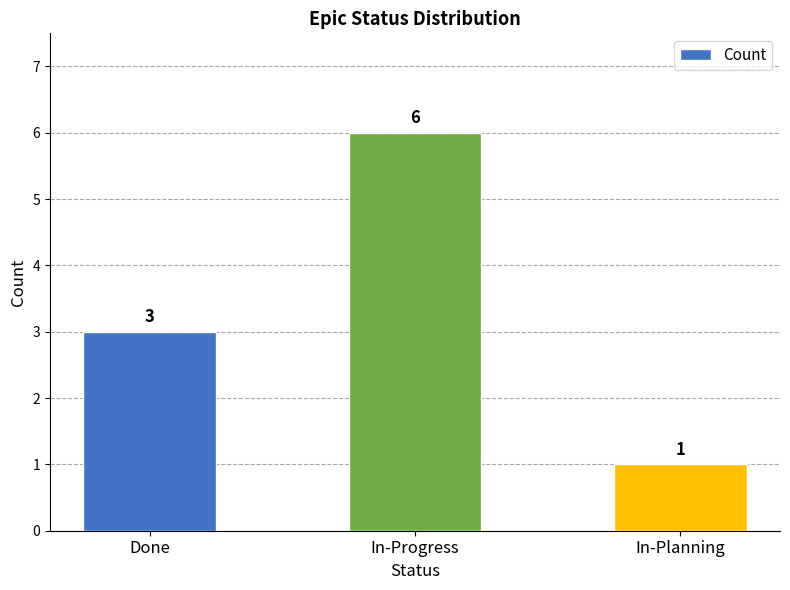

What is the sum of the values at In-Planning and Done?

4